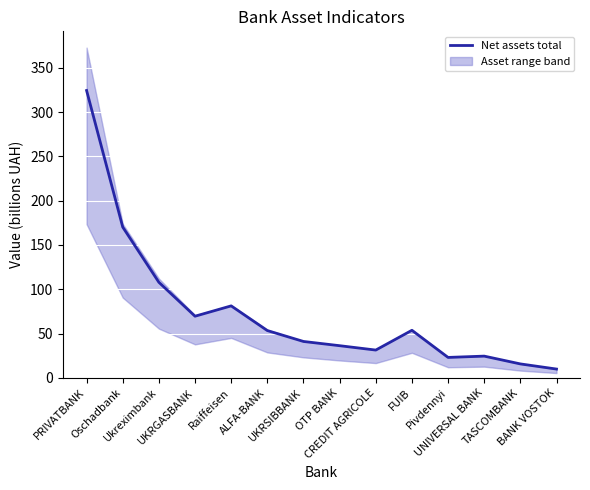

What is the label of the 2nd point from the left?

Oschadbank